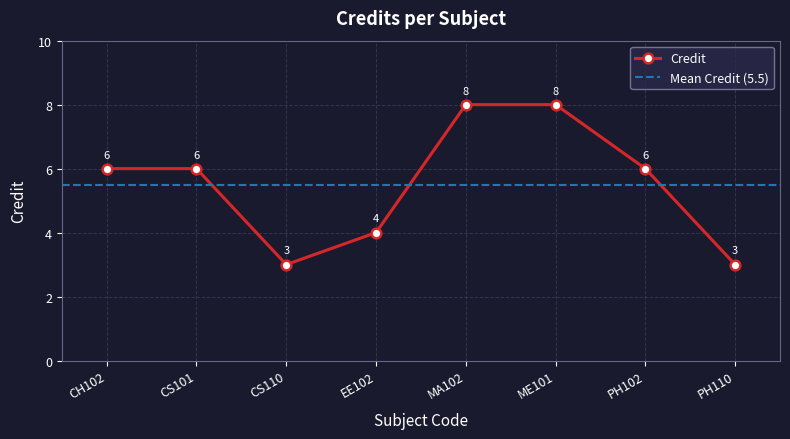

The chart shows a value of 4 at PH110. True or false?

False